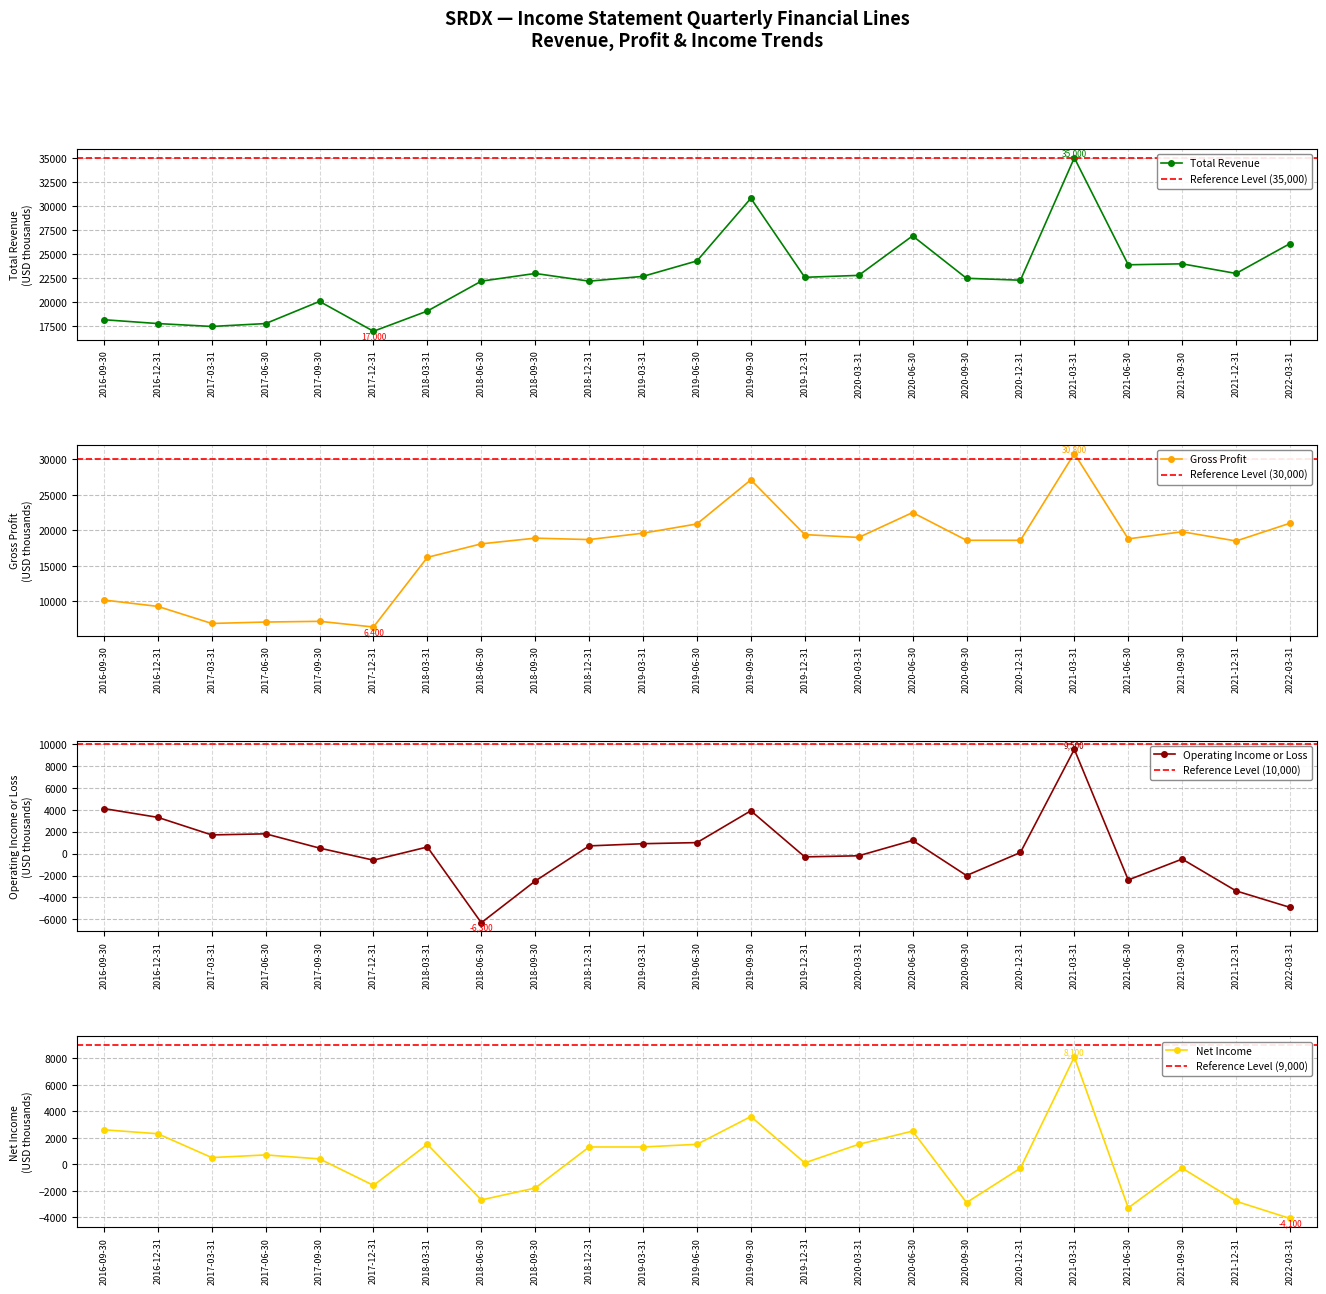

How many interior local valleys does the Net Income series have?

6